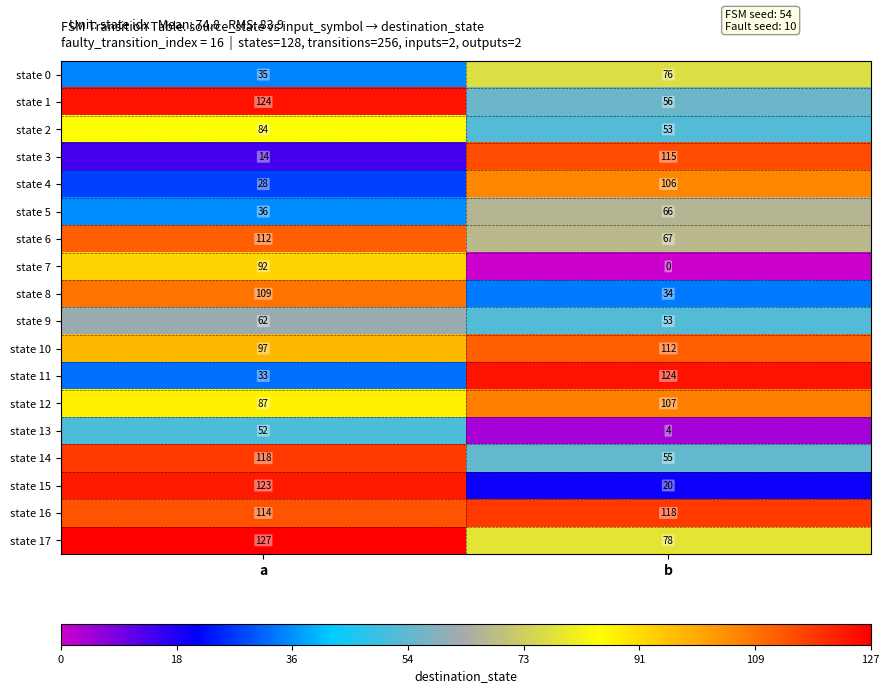

True or false: state 11 has a value of 33 at a.

True